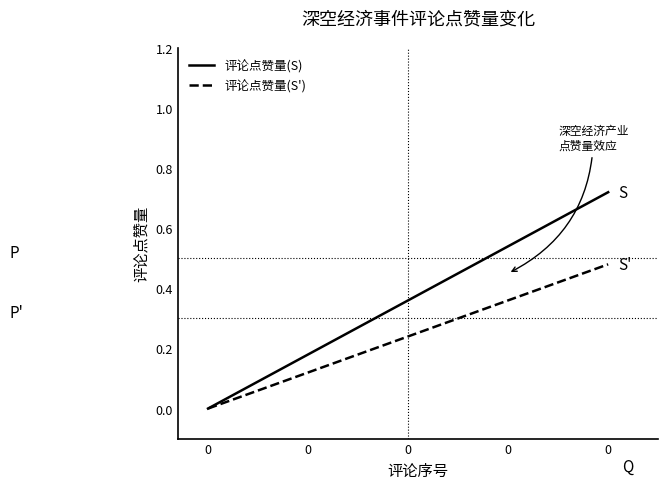

Is it true that 评论点赞量(S') equals 0.5 at 0?

True